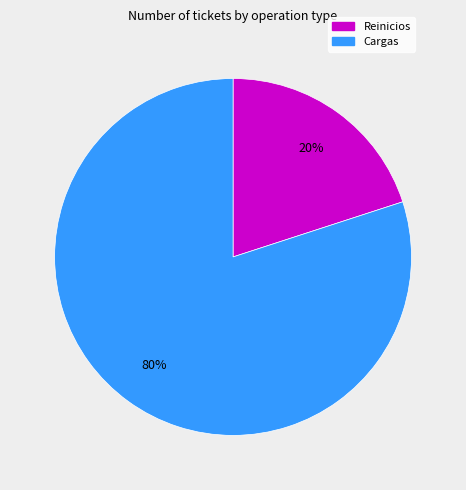

How many segments does this pie chart have?

2